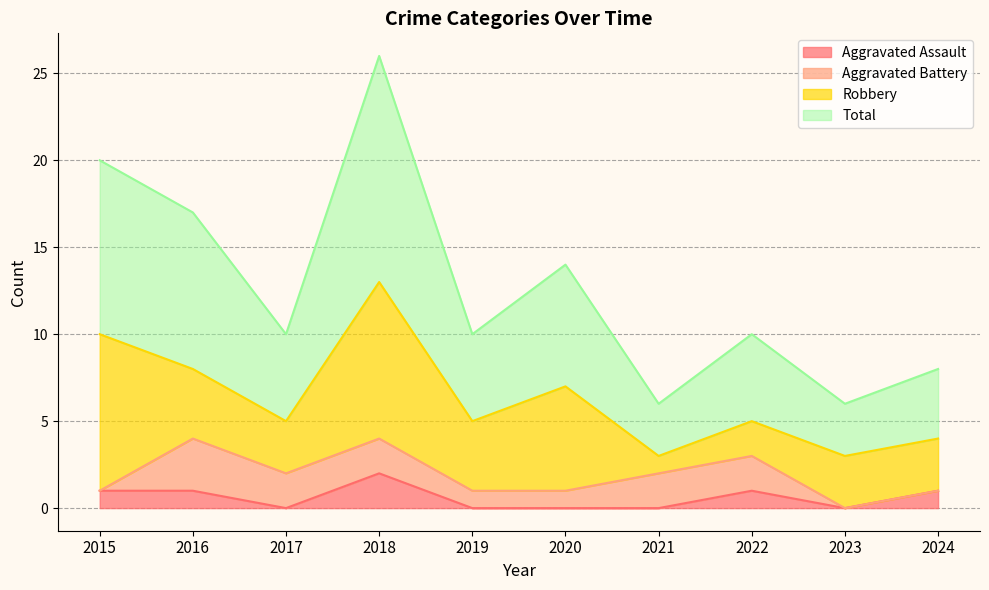

Where does the Aggravated Assault series first go above 1?

2018